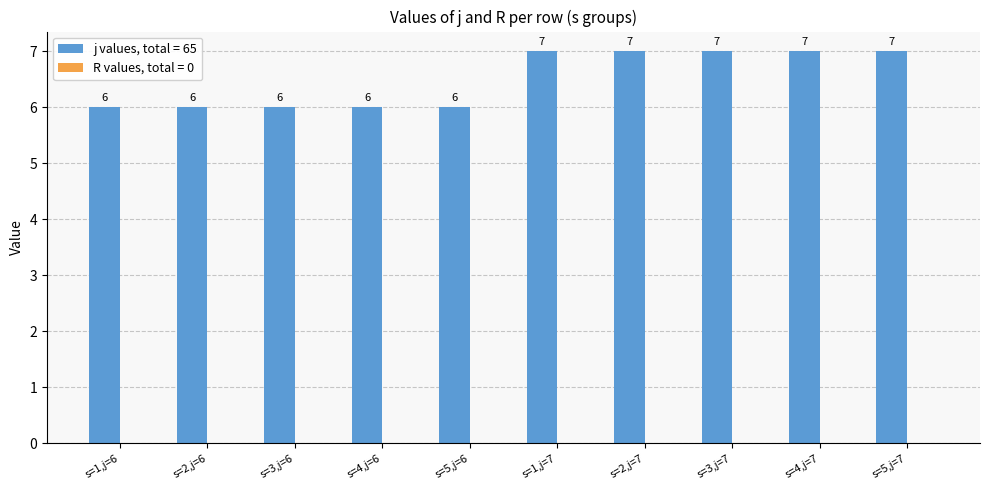

How many bars are there in total?

10